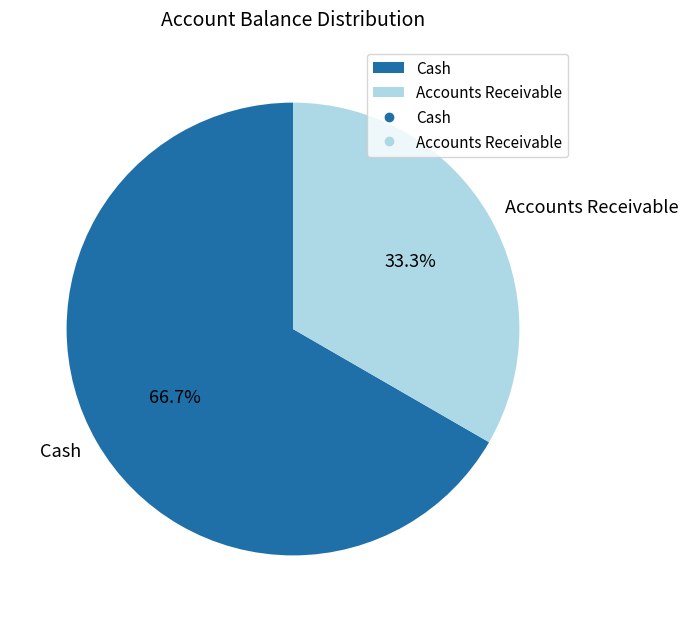

To the nearest percent, what is the combined percentage of Accounts Receivable and Cash?

100%